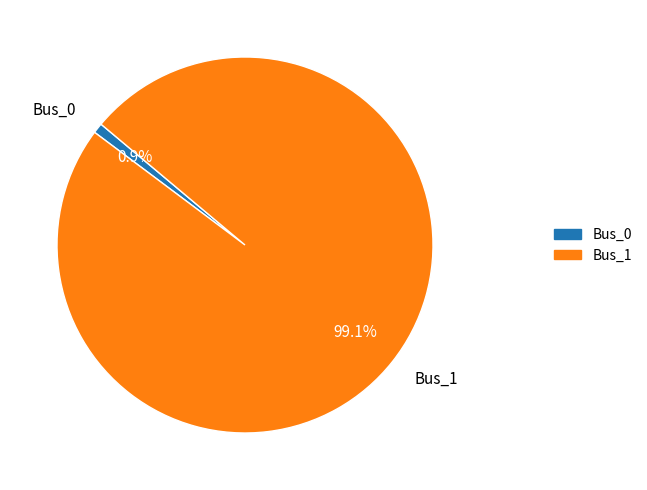

To the nearest percent, what is the difference between the largest and smallest slice percentages?

98%